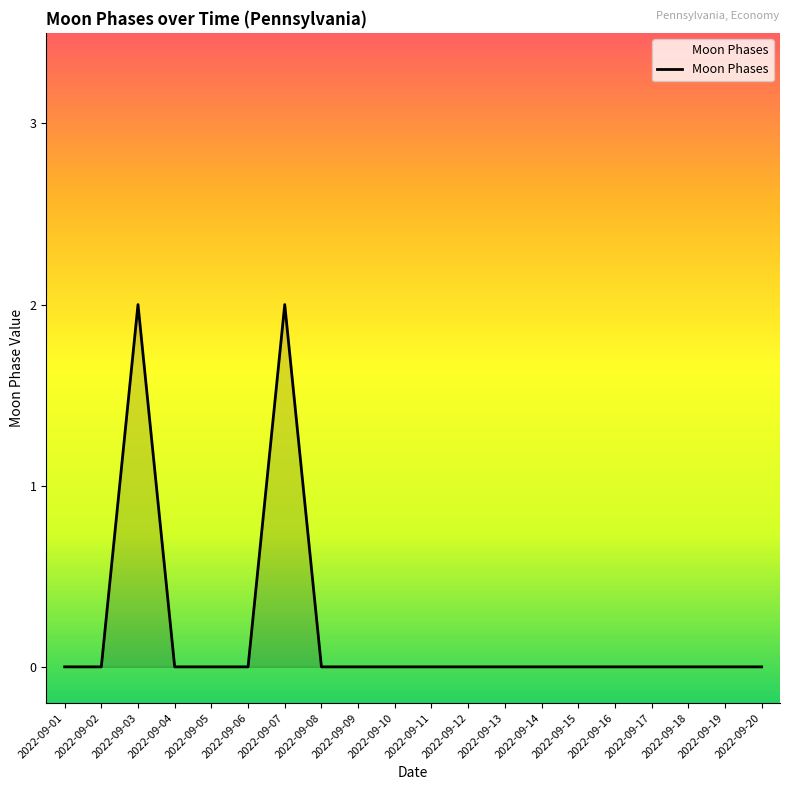

What is the difference between the maximum and minimum values?

2